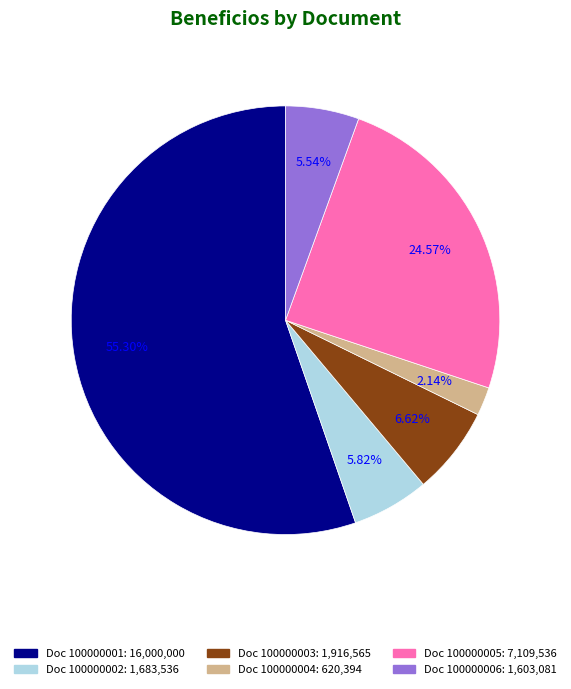

Is there any slice that represents more than half of the pie?

Yes